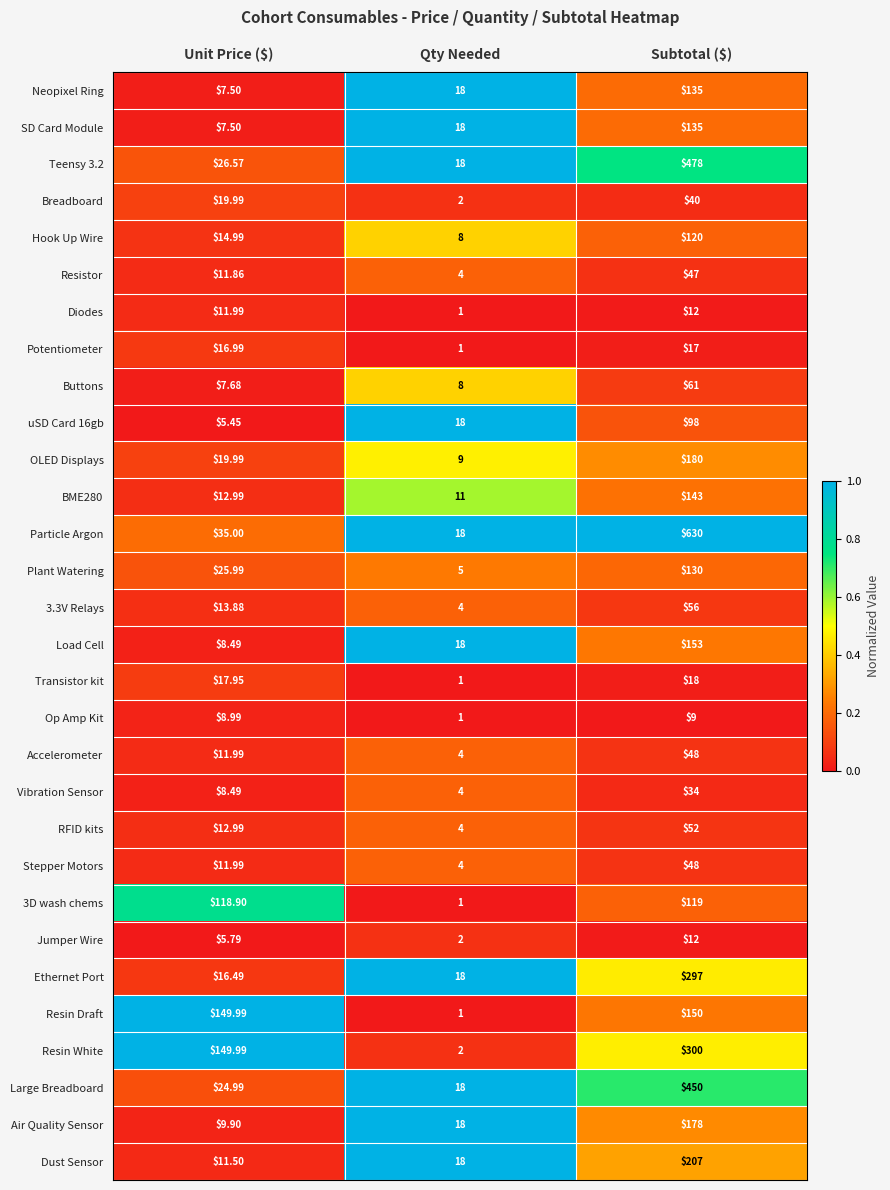

Which series has the largest total across all categories?

Particle Argon